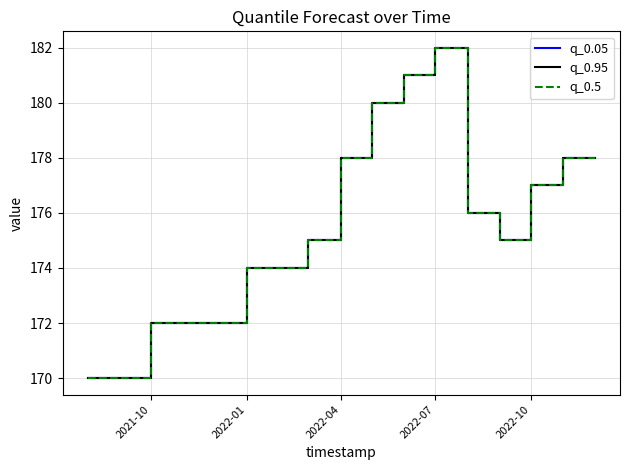

True or false: q_0.95 and q_0.5 intersect in this chart.

False